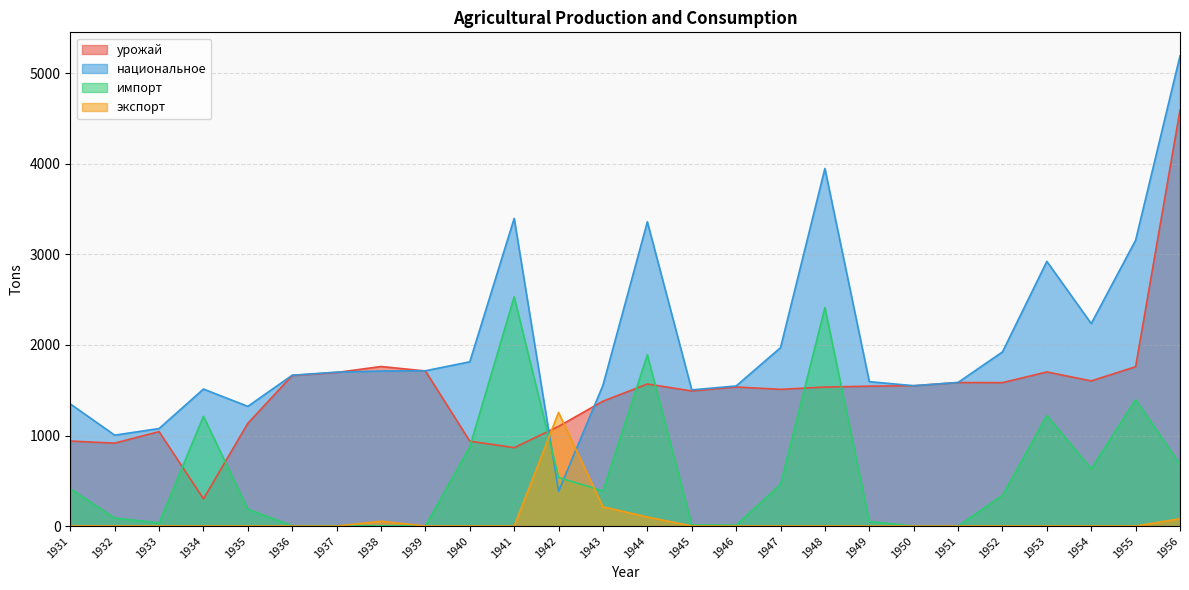

The value of импорт at 1931 is 539. True or false?

False